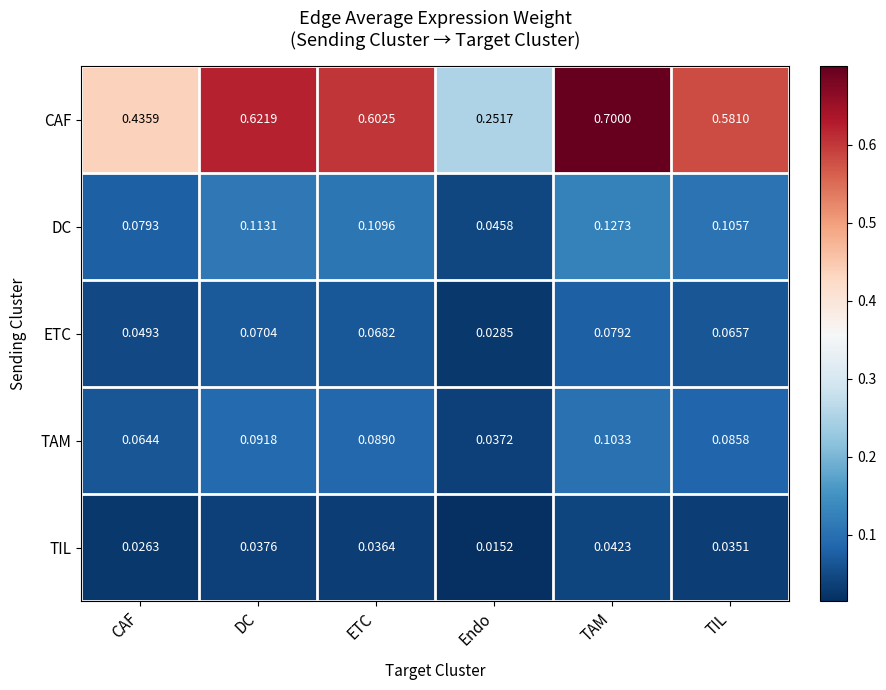

How many distinct data groups are displayed?

5